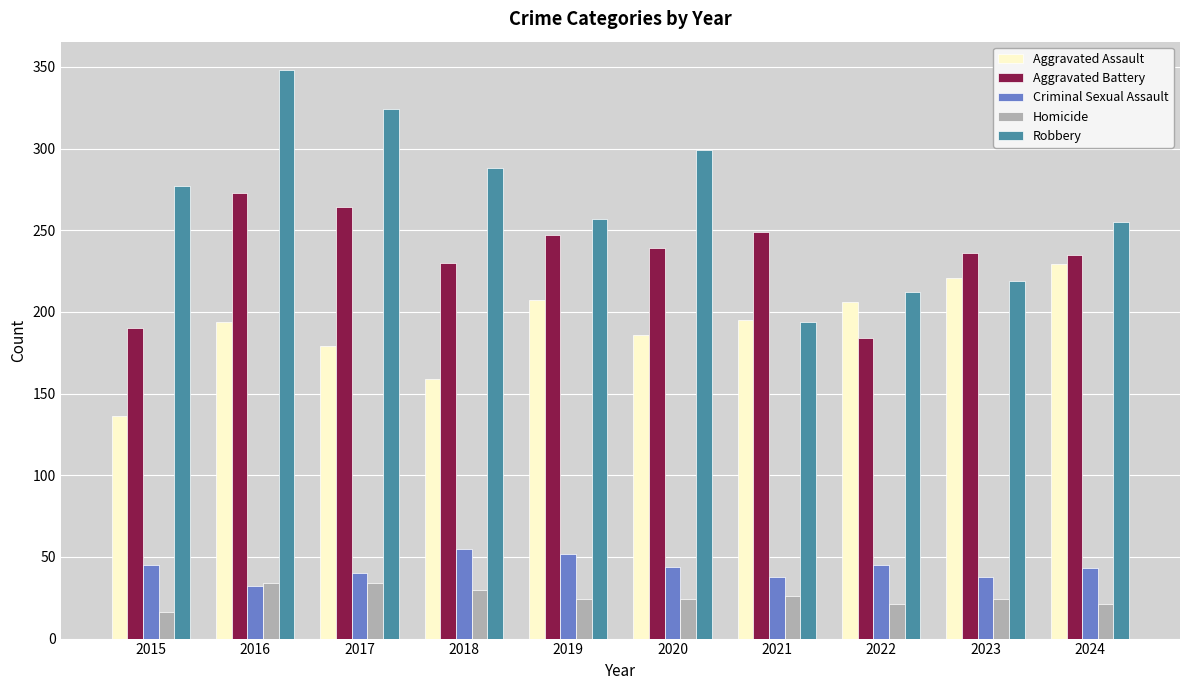

The value of Criminal Sexual Assault at 2022 is 45. True or false?

True